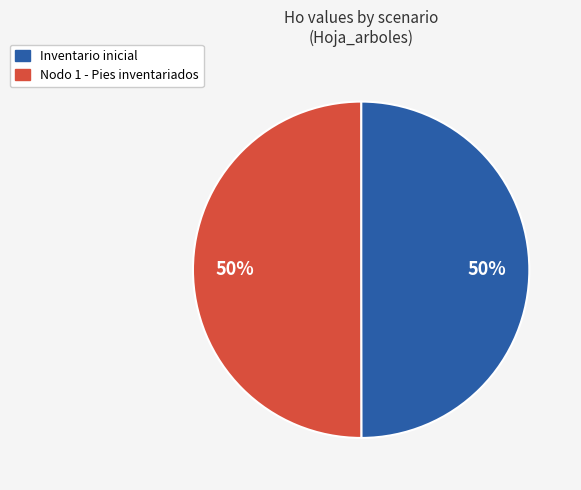

Is it true that Nodo 1 - Pies inventariados is 40% of the pie?

False